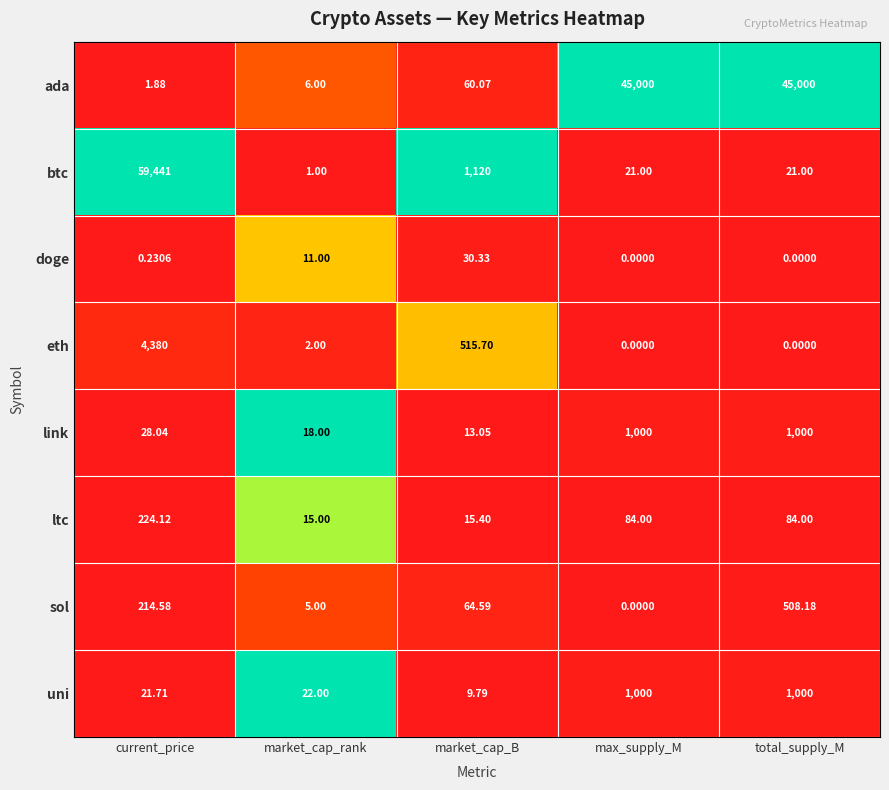

How many values in the sol series are below 64?

2